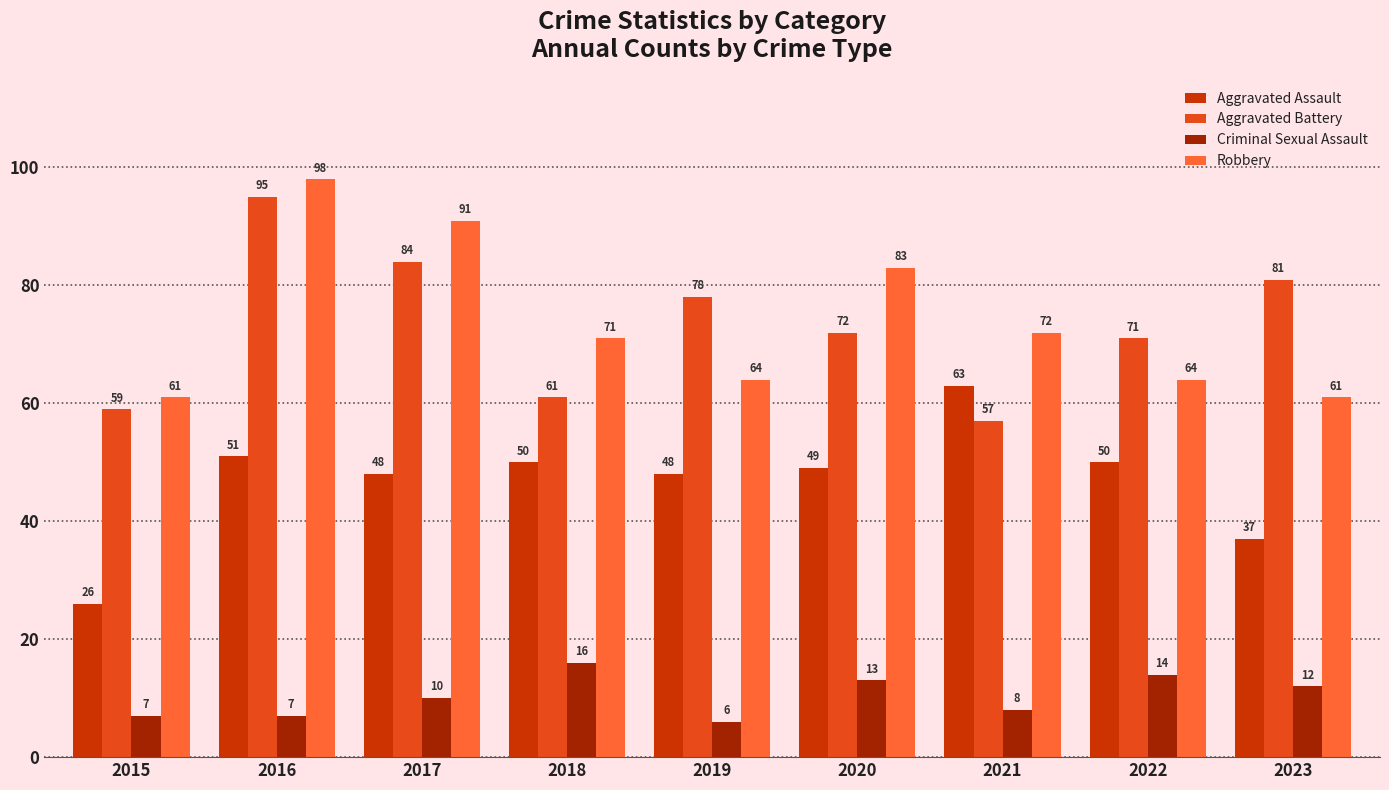

How many groups of bars are there?

9